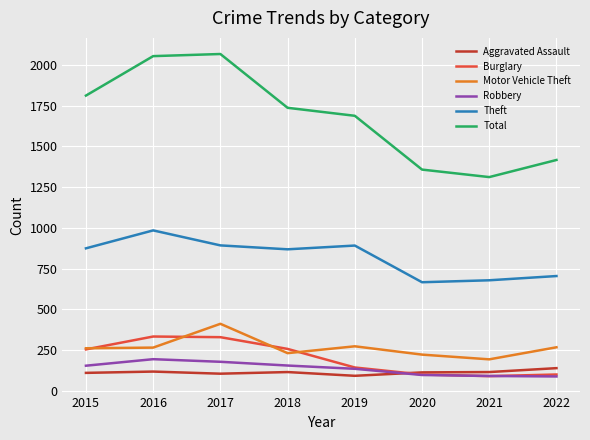

How many lines are shown in the chart?

6